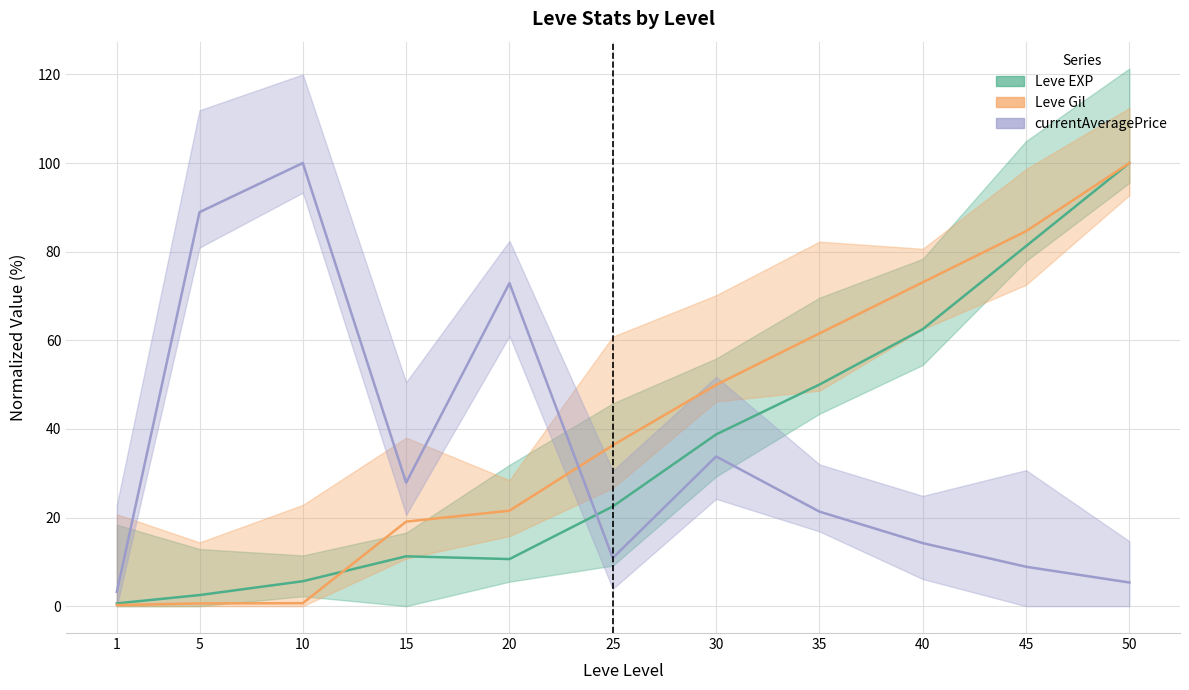

What is the value of the Leve EXP point at the 9th from the left?

62.5